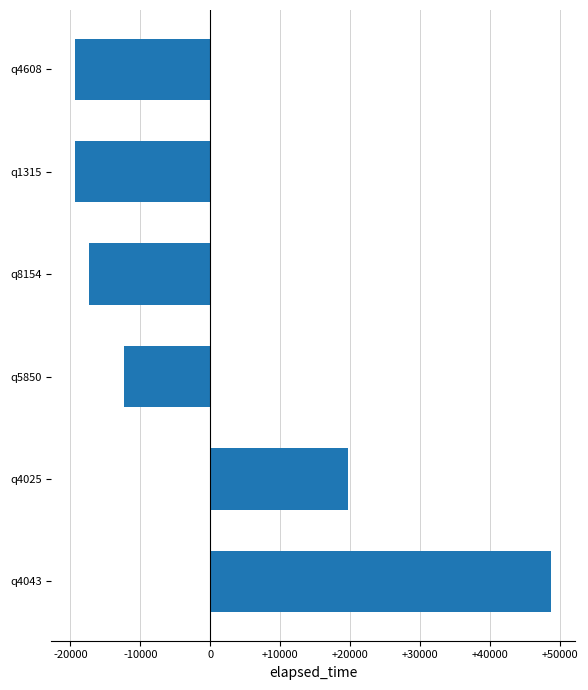

What is the smallest value displayed?

-19333.3